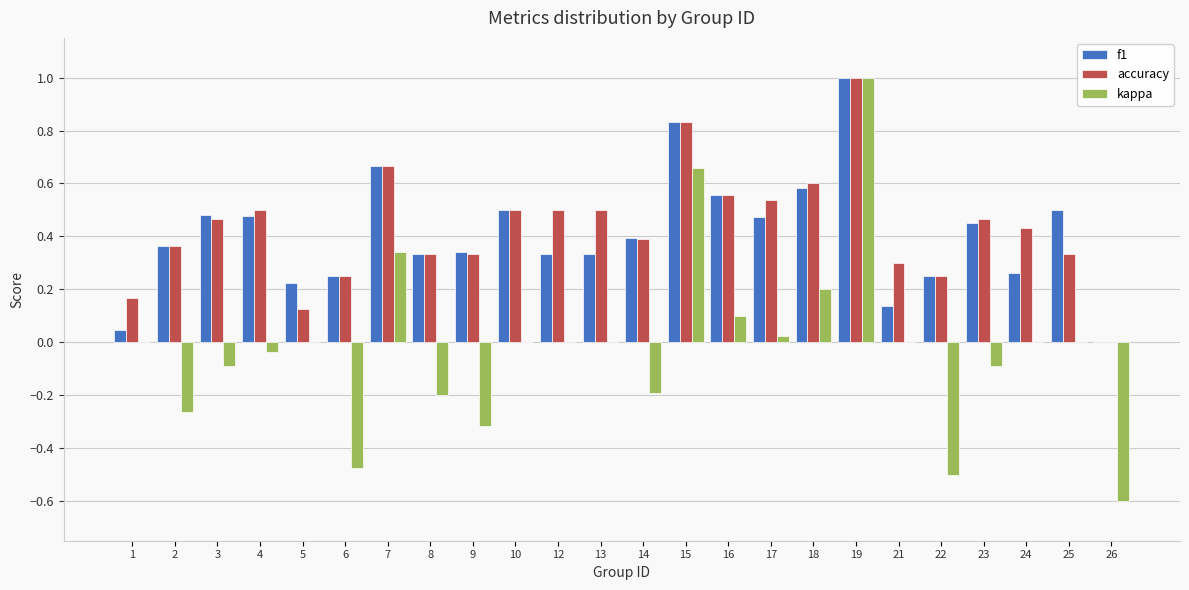

What is the sum of all kappa values?

-0.4